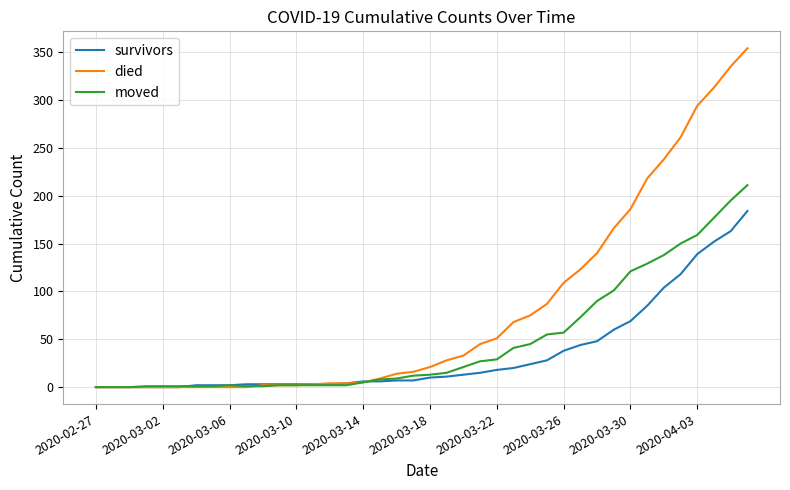

What is the sum of all moved values?

1900